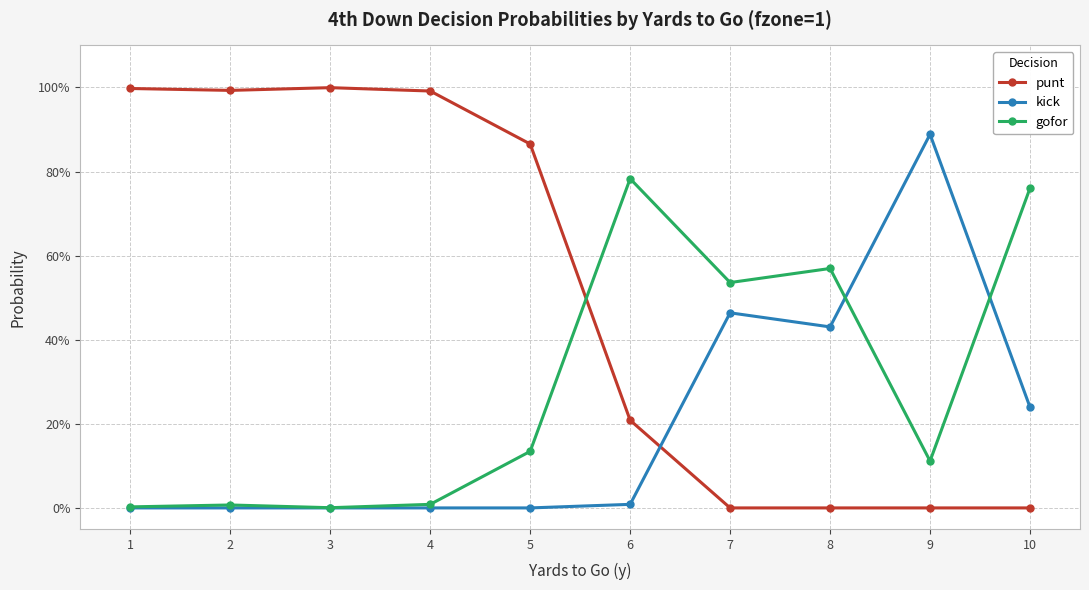

At 1, list the series in order from smallest to largest.

kick, gofor, punt